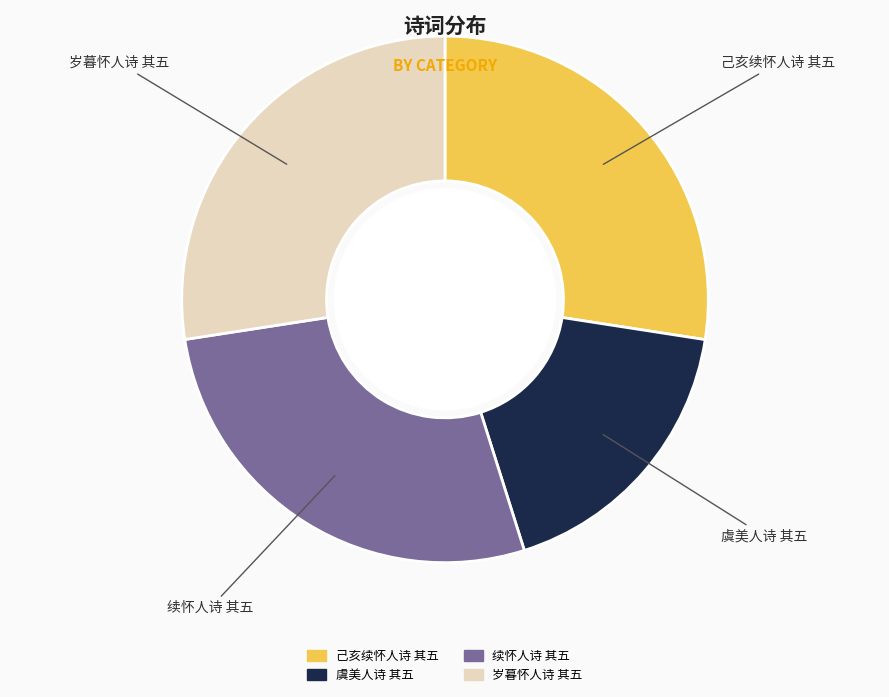

How many slices are in this pie chart?

4